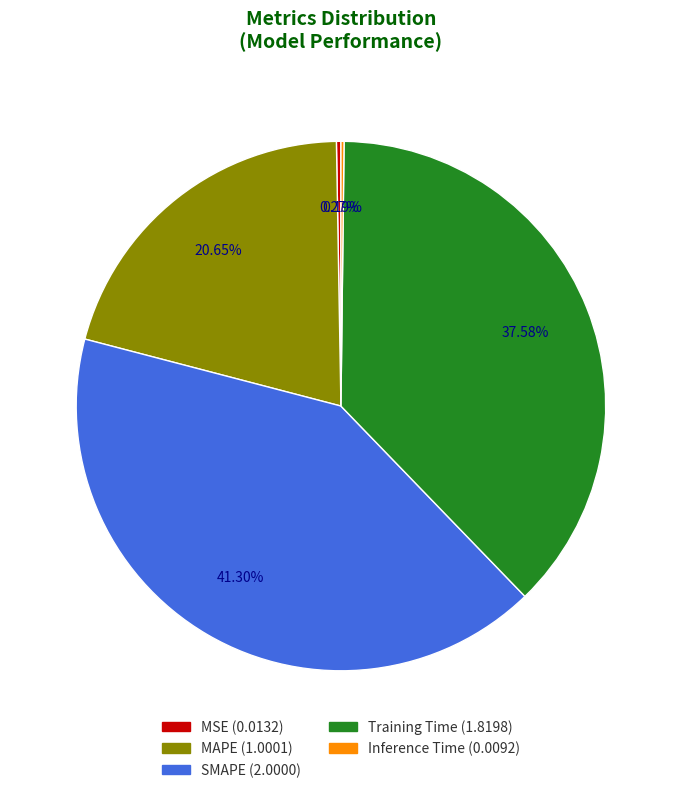

Is it true that Training Time is 38% of the pie?

True